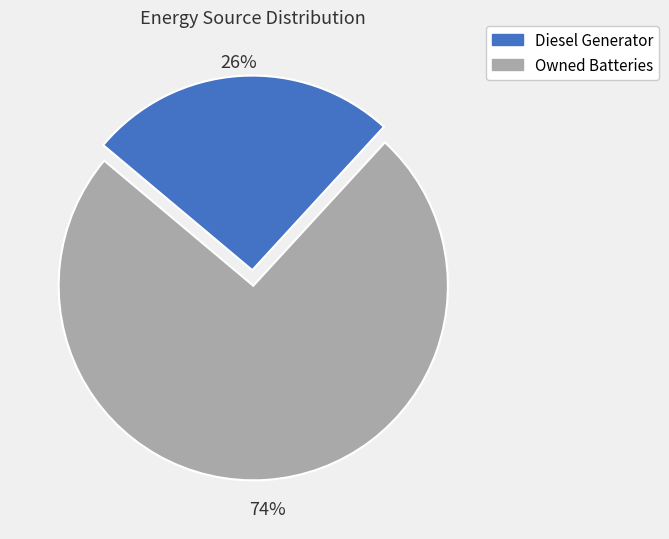

Between Diesel Generator and Owned Batteries, which is larger?

Owned Batteries